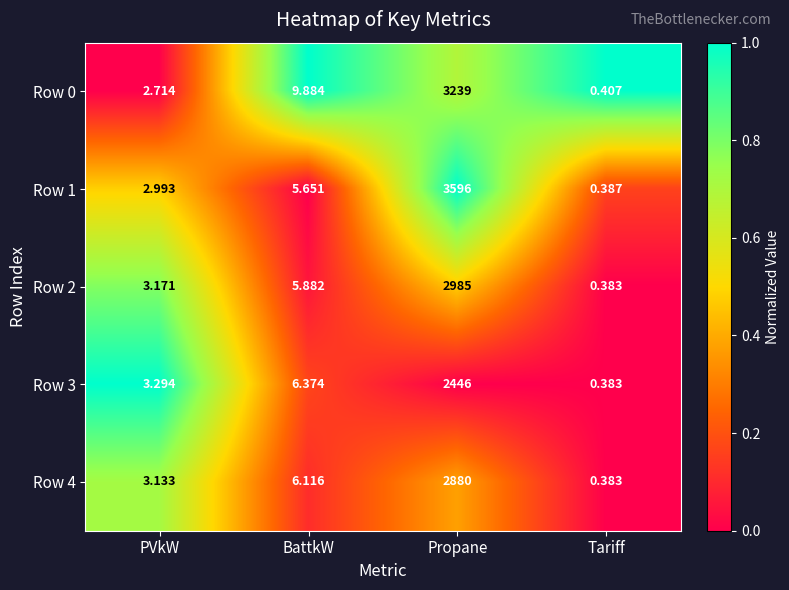

At which category is the sum across all series the highest?

Propane